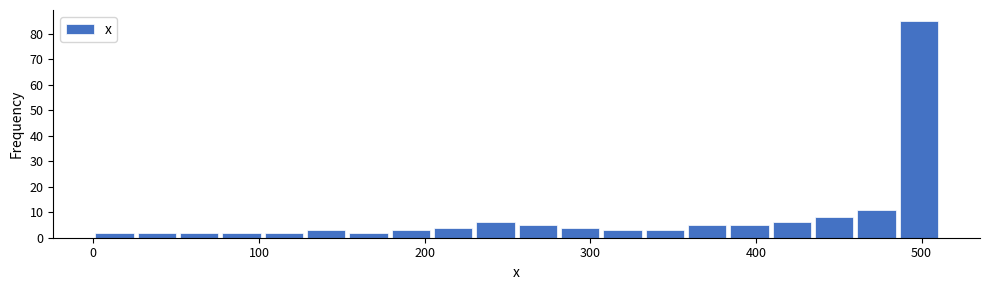

Read against the x-axis, roughly where is the centre of the tallest bar?

500